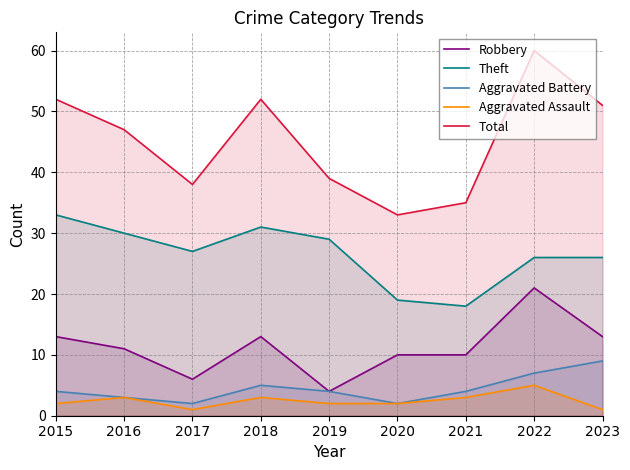

What is the smallest value displayed?

1